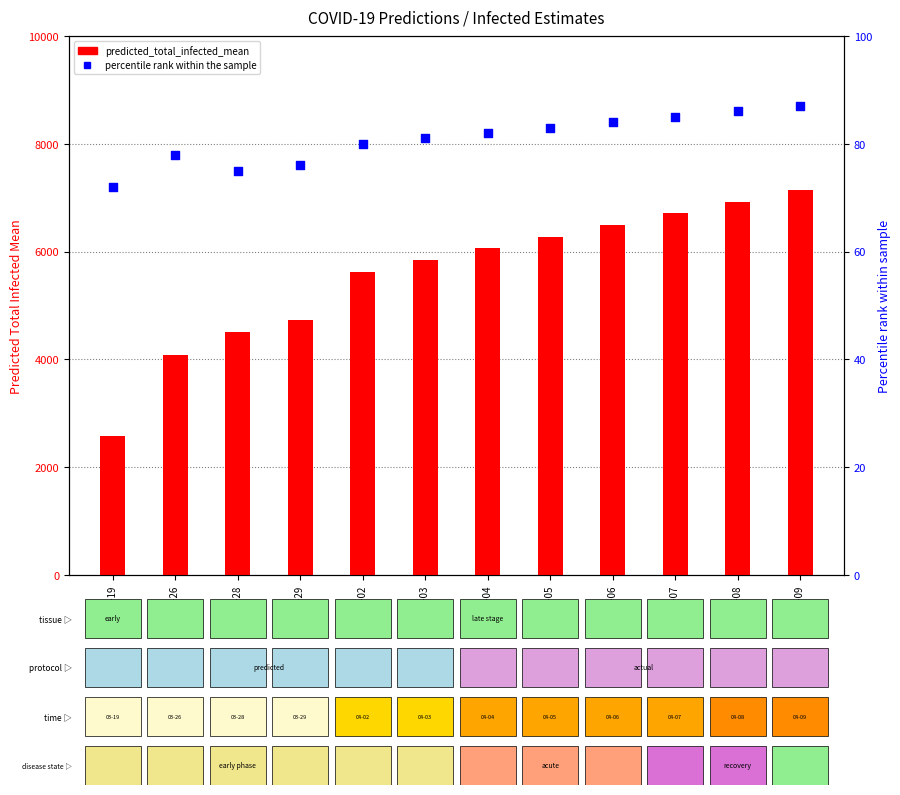

At how many categories does at least one series exceed 6554?

3